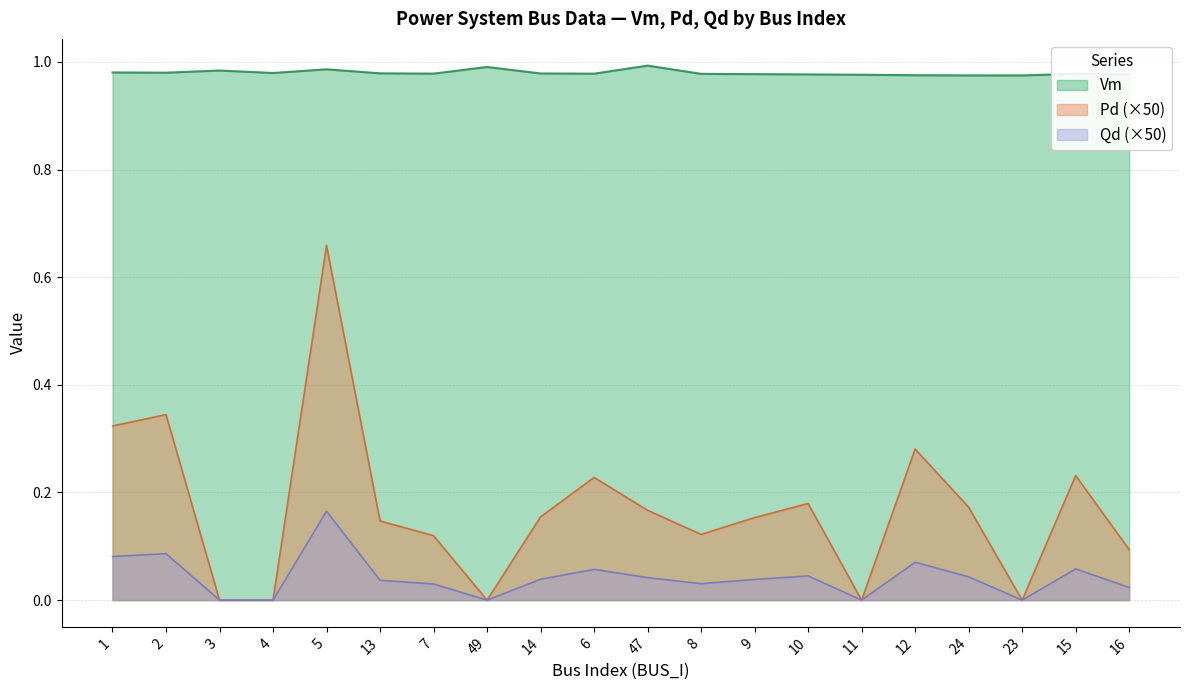

At which category does the chart reach its peak across all series?

47